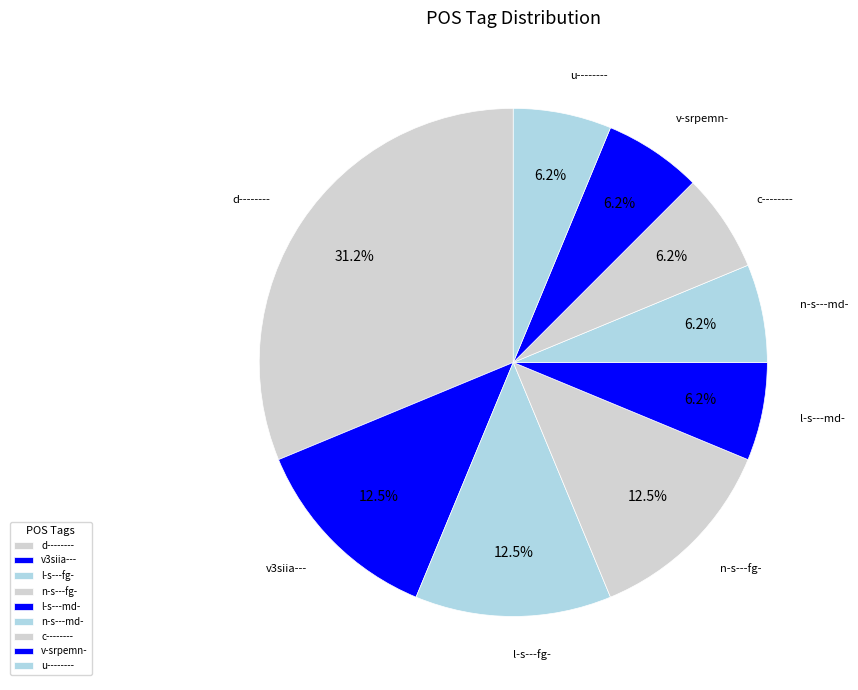

How many slices are in this pie chart?

9